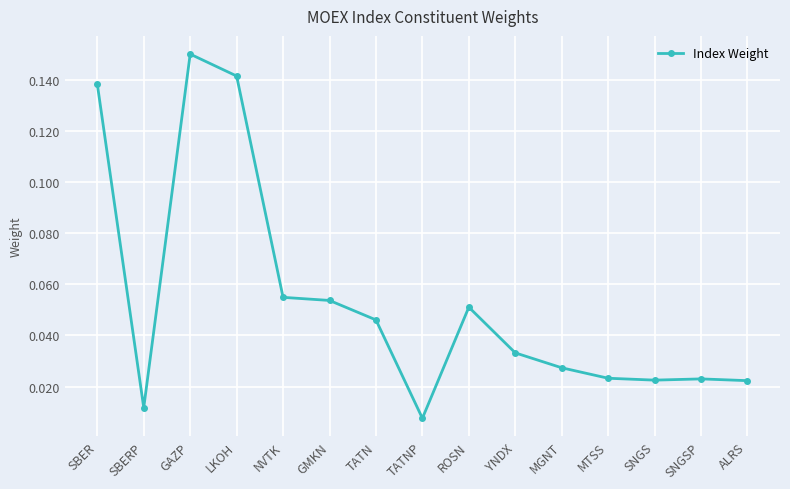

What is the label of the 10th point from the right?

GMKN